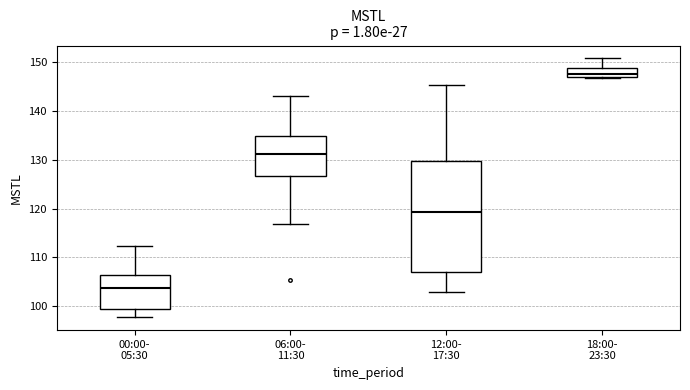

Where does the median line of the box for 12:00- 17:30 sit on the y-axis? The values are not printed on the chart, so give them approximately, as read against the axis.

119